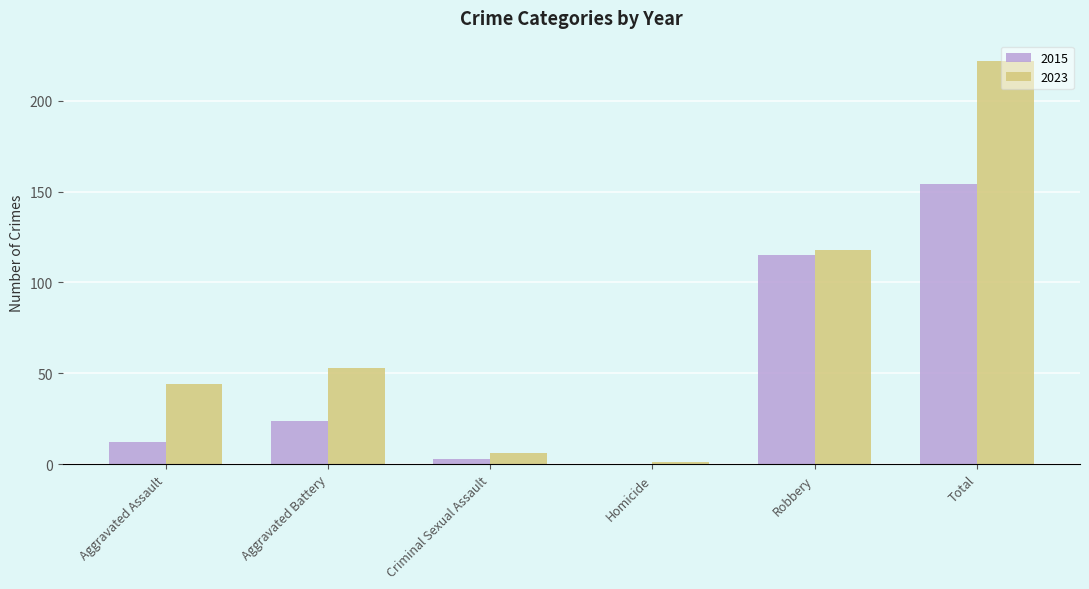

Reading left to right, extract all data points from this chart.

2015: Aggravated Assault=12	Aggravated Battery=24	Criminal Sexual Assault=3	Homicide=0	Robbery=115	Total=154
2023: Aggravated Assault=44	Aggravated Battery=53	Criminal Sexual Assault=6	Homicide=1	Robbery=118	Total=222